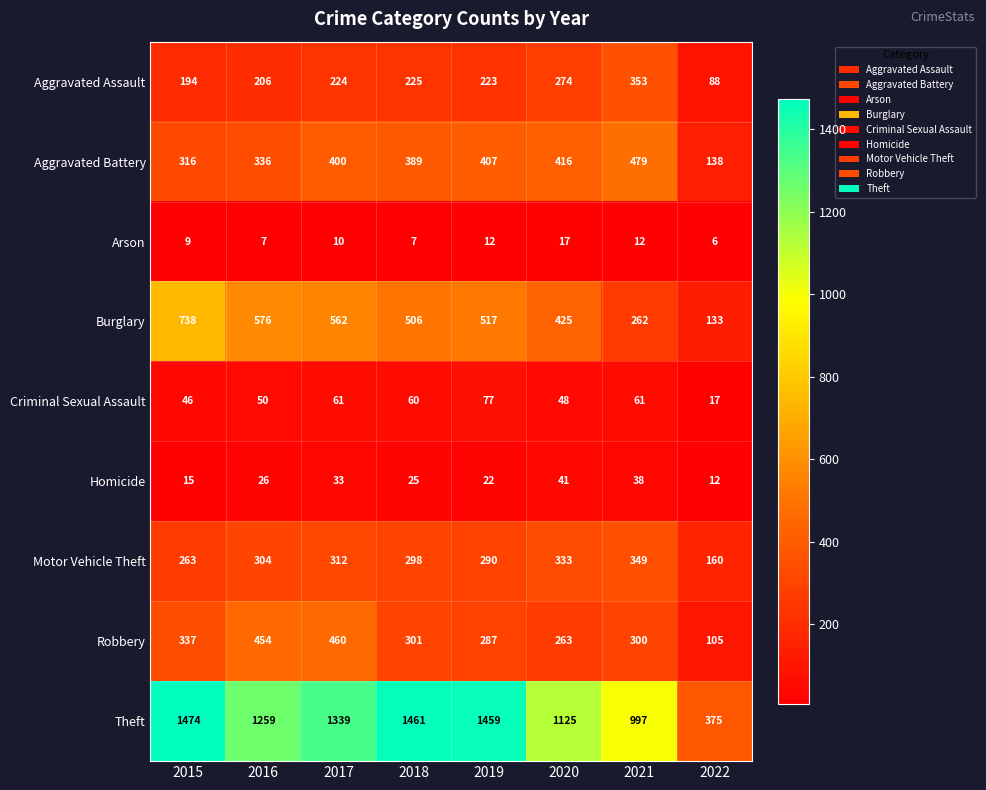

At which category is the sum across all series the highest?

2017